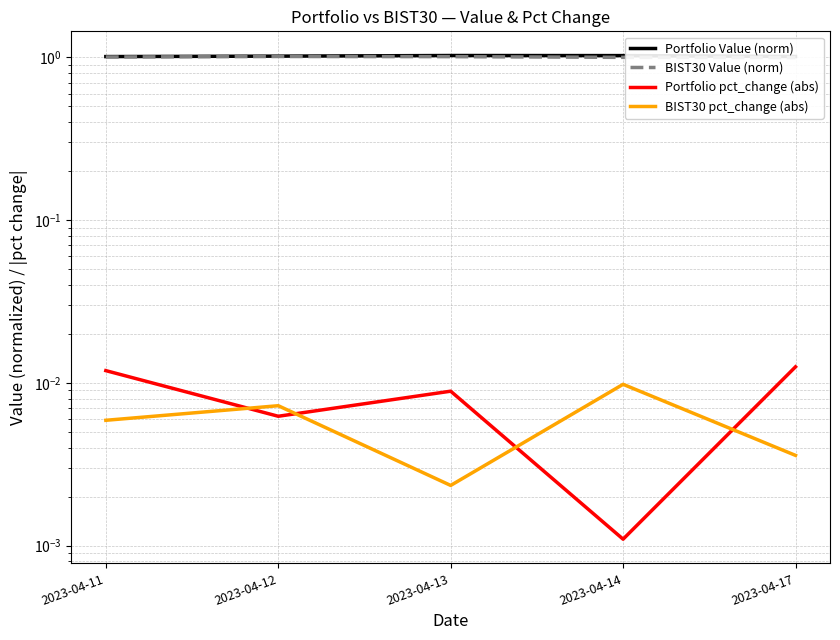

How many lines are shown in the chart?

4